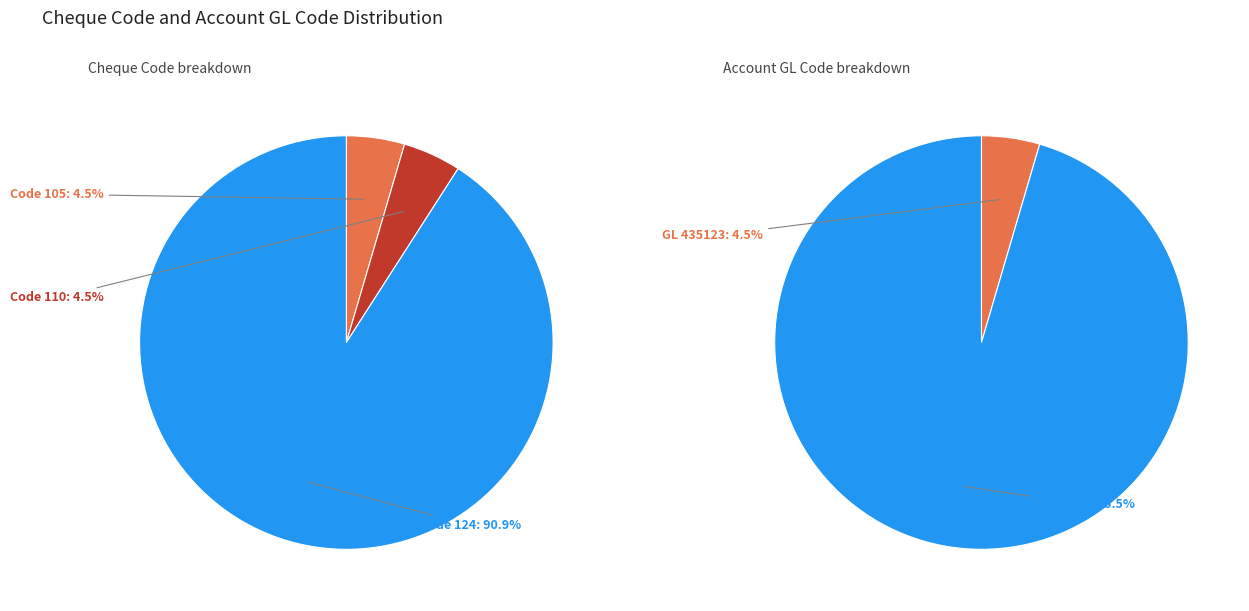

The 105 slice represents 1% of the pie. True or false?

False